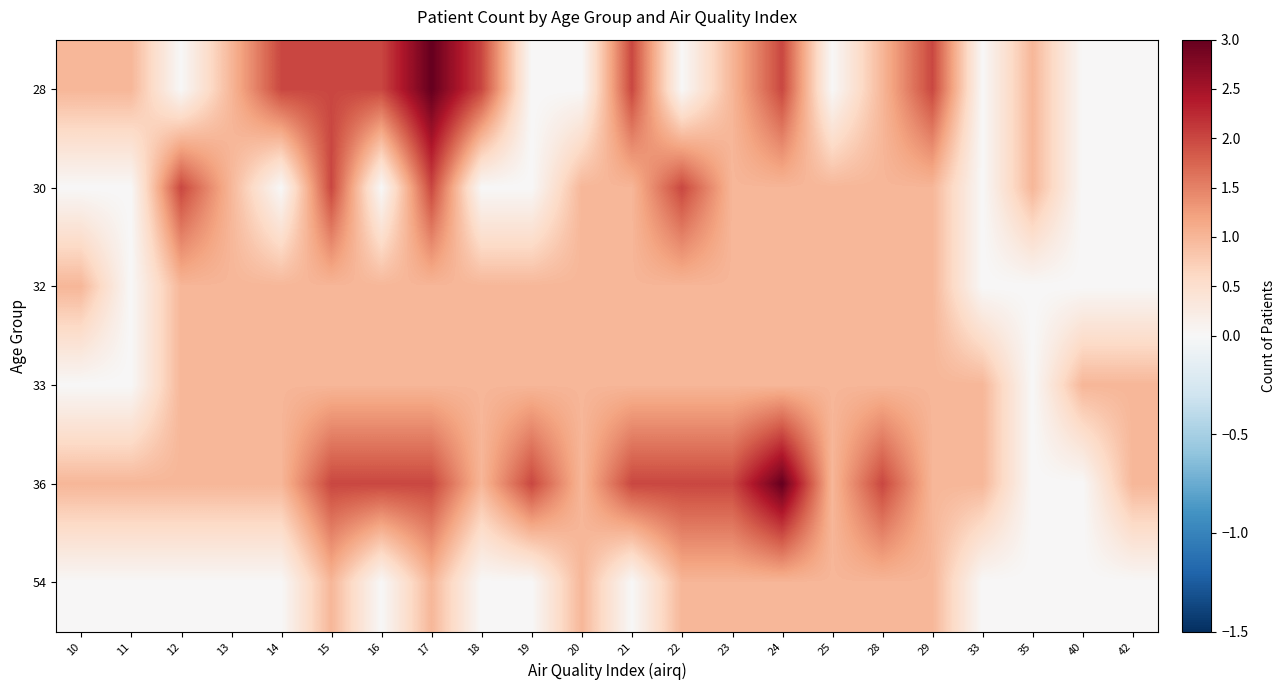

At which category is the sum across all series the highest?

17